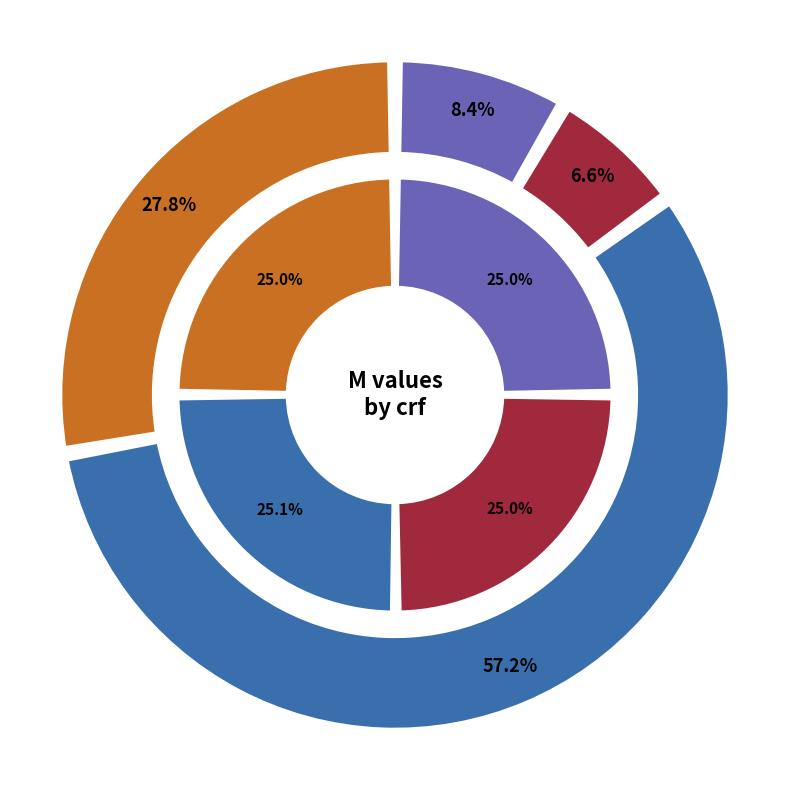

What is the total percentage of crf=1 (no_asm=1) and crf=1 (no_asm=0)?

85.0%